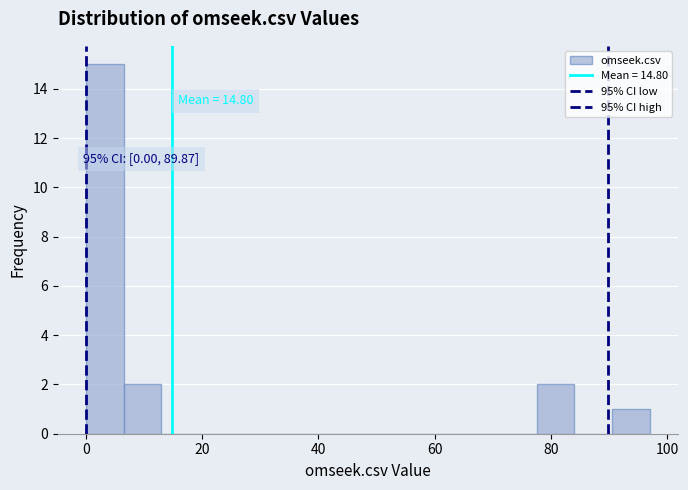

Around what value on the x-axis is the tallest bar? Give the approximate position of its centre, as read against the axis.

4